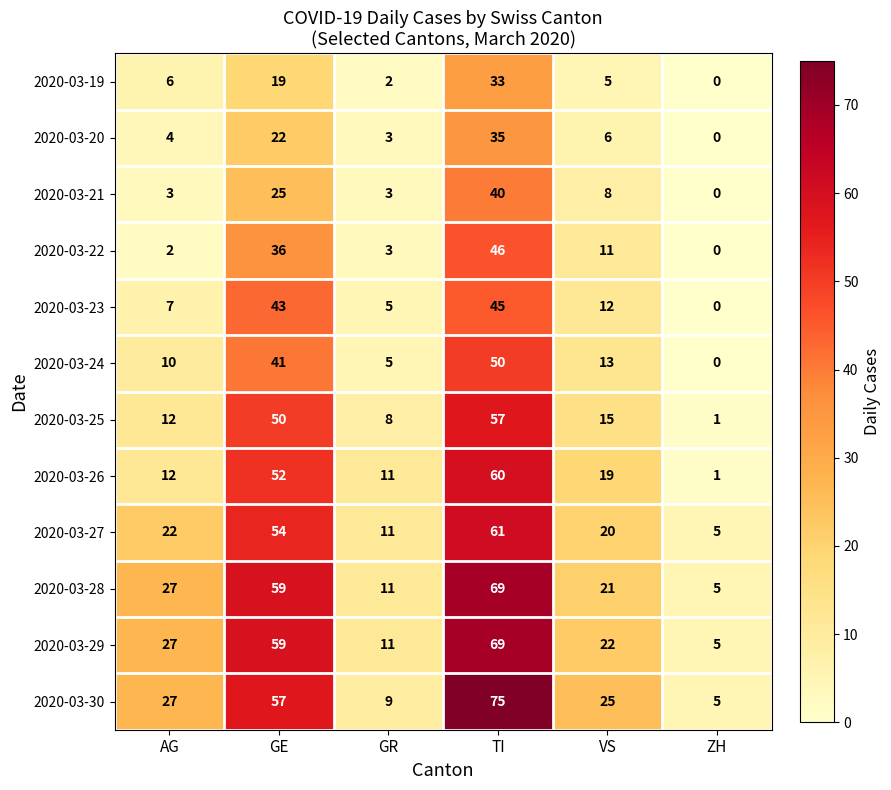

List the labels in order of 2020-03-22 value, smallest first.

ZH, AG, GR, VS, GE, TI